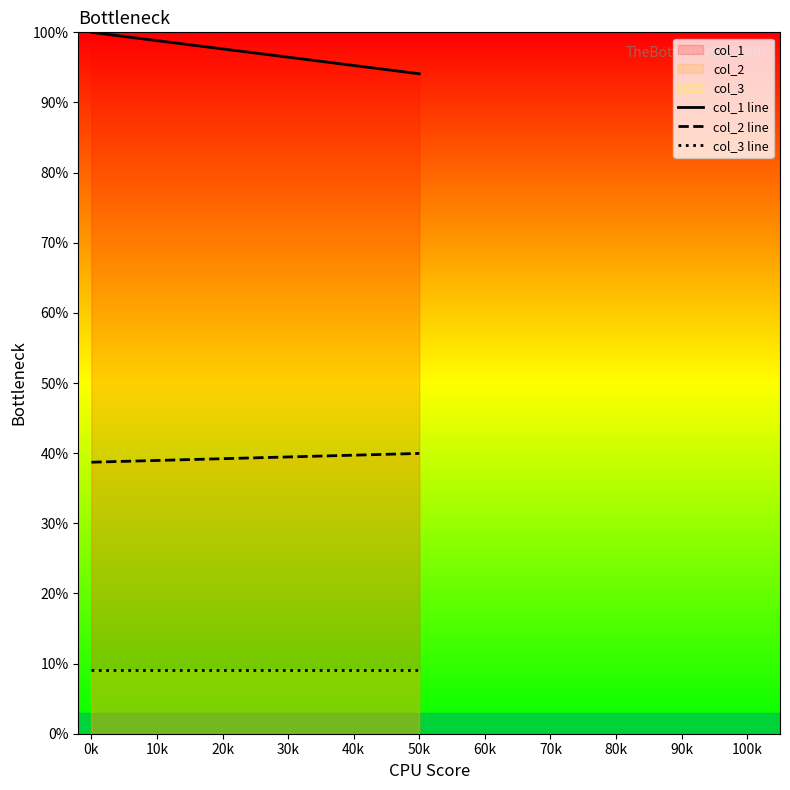

What is the total value across all series at 0k?

147.7